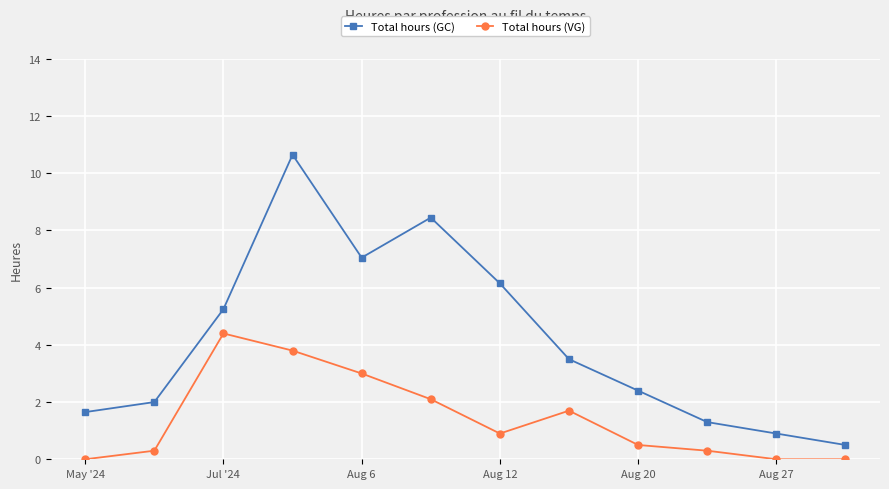

What is the value of the Total hours (VG) point at the 2nd from the left?

0.3